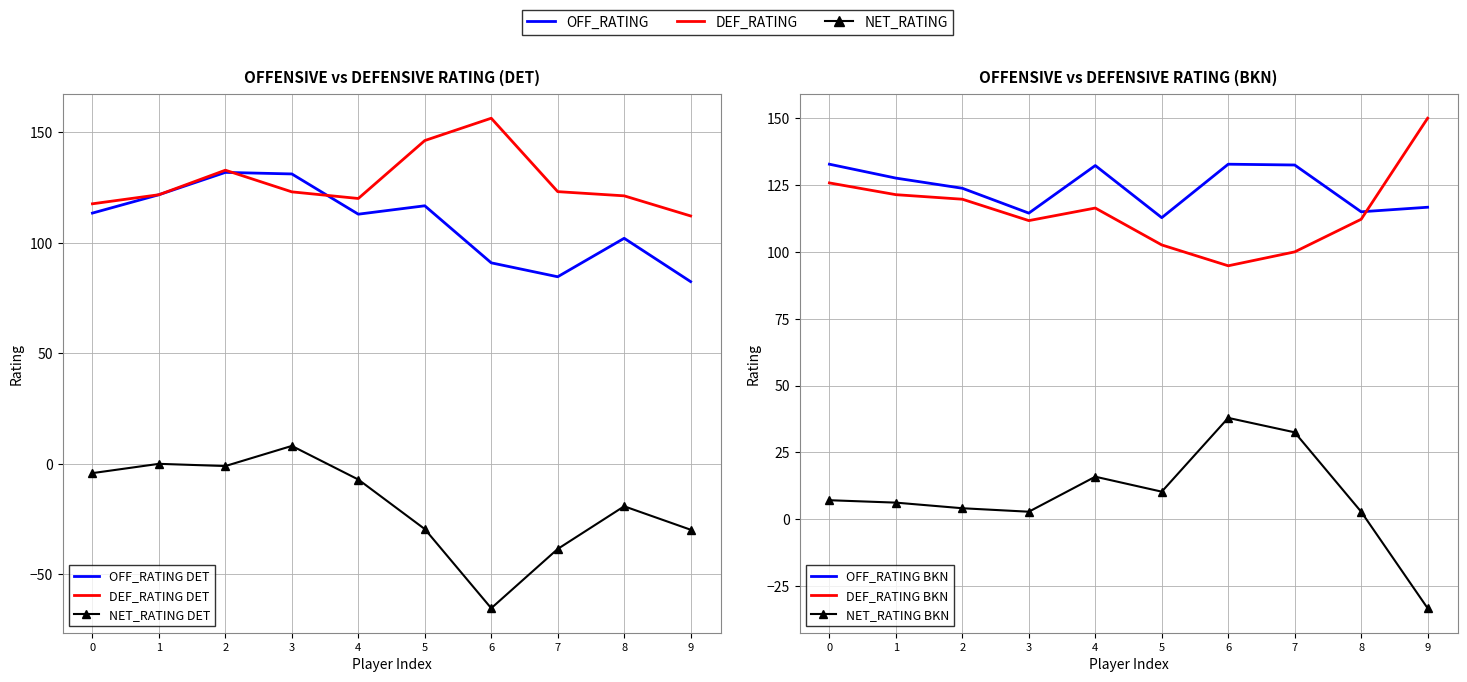

What is the average value of the NET_RATING BKN series?

8.6